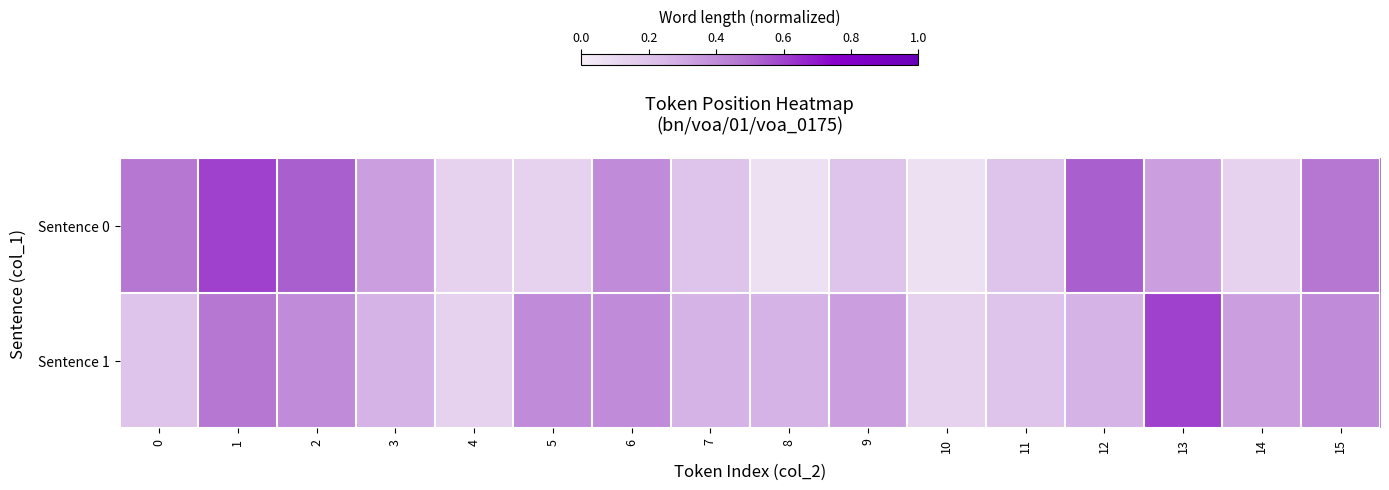

What is the total value across all series at 14?

0.5